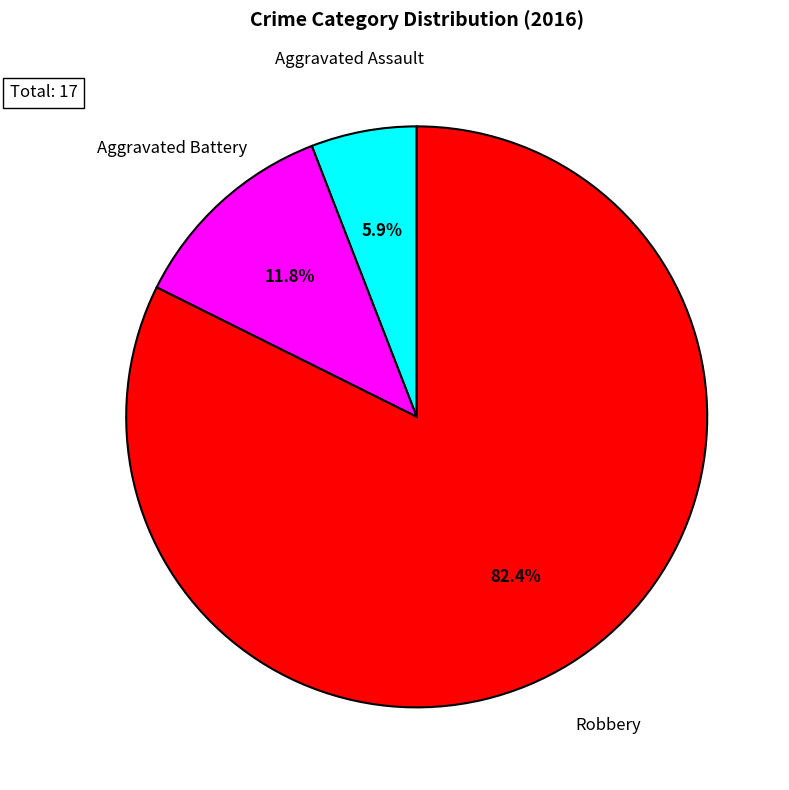

What percentage do Aggravated Assault and Robbery together represent?

88.2%